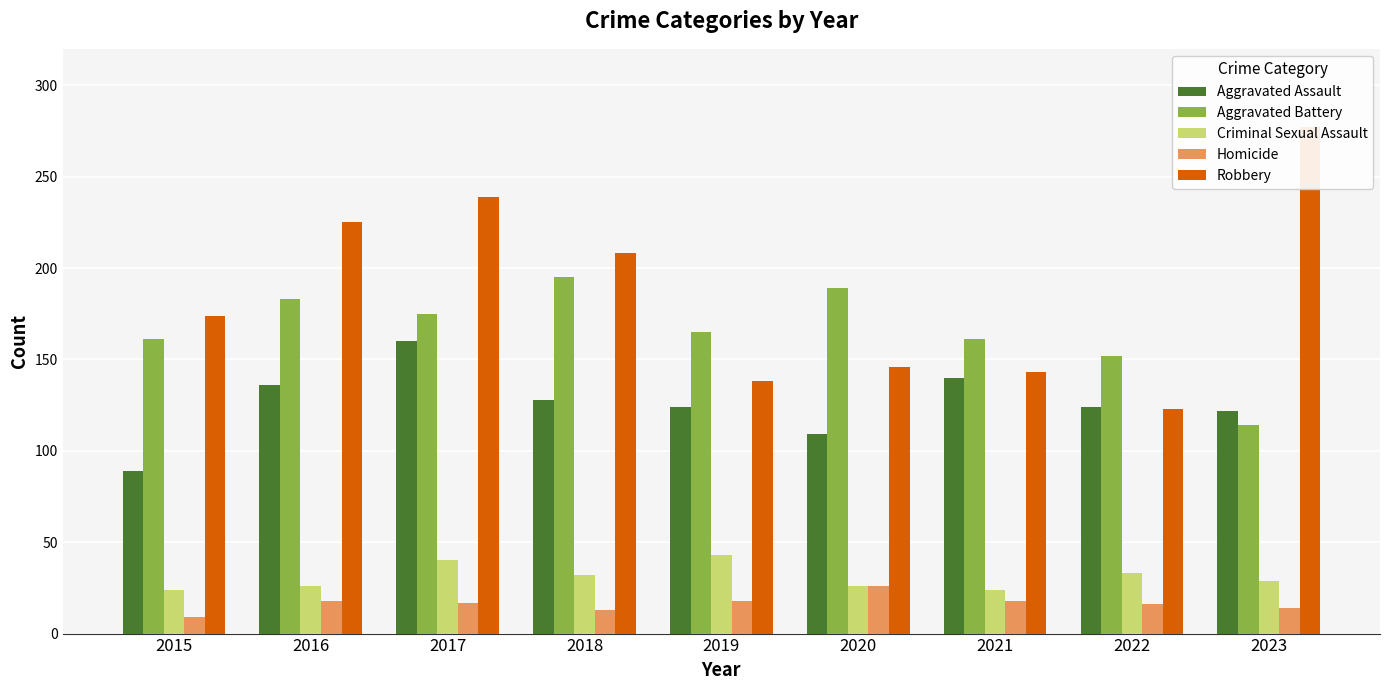

Reading right to left, extract all data points from this chart.

Aggravated Assault: 2023=122	2022=124	2021=140	2020=109	2019=124	2018=128	2017=160	2016=136	2015=89
Aggravated Battery: 2023=114	2022=152	2021=161	2020=189	2019=165	2018=195	2017=175	2016=183	2015=161
Criminal Sexual Assault: 2023=29	2022=33	2021=24	2020=26	2019=43	2018=32	2017=40	2016=26	2015=24
Homicide: 2023=14	2022=16	2021=18	2020=26	2019=18	2018=13	2017=17	2016=18	2015=9
Robbery: 2023=277	2022=123	2021=143	2020=146	2019=138	2018=208	2017=239	2016=225	2015=174